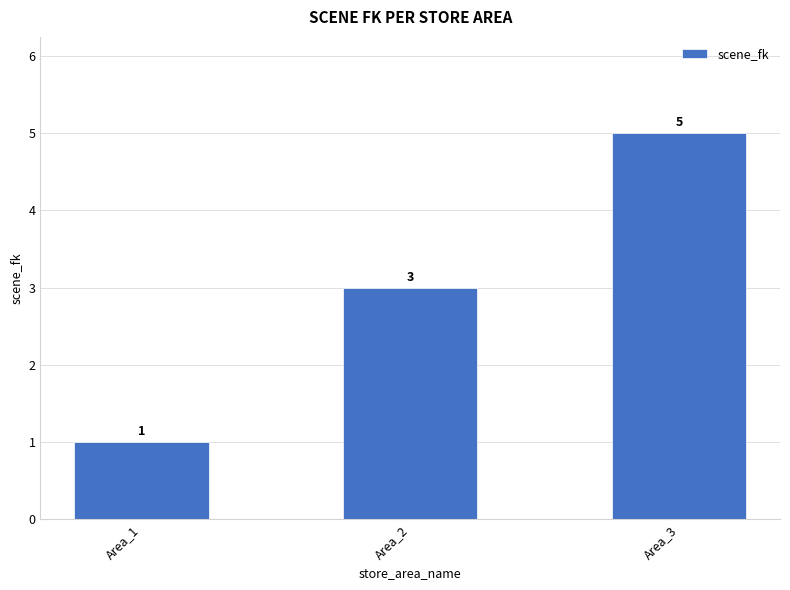

What is the sum of the values at Area_2 and Area_3?

8